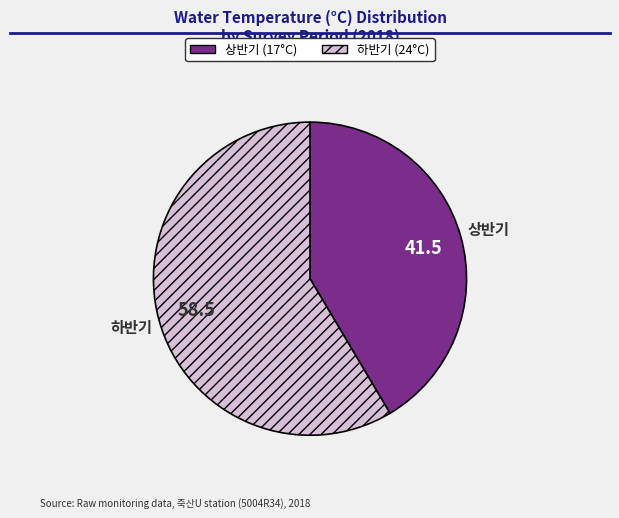

What is the ratio of the value at 하반기 to the value at 상반기?

1.4